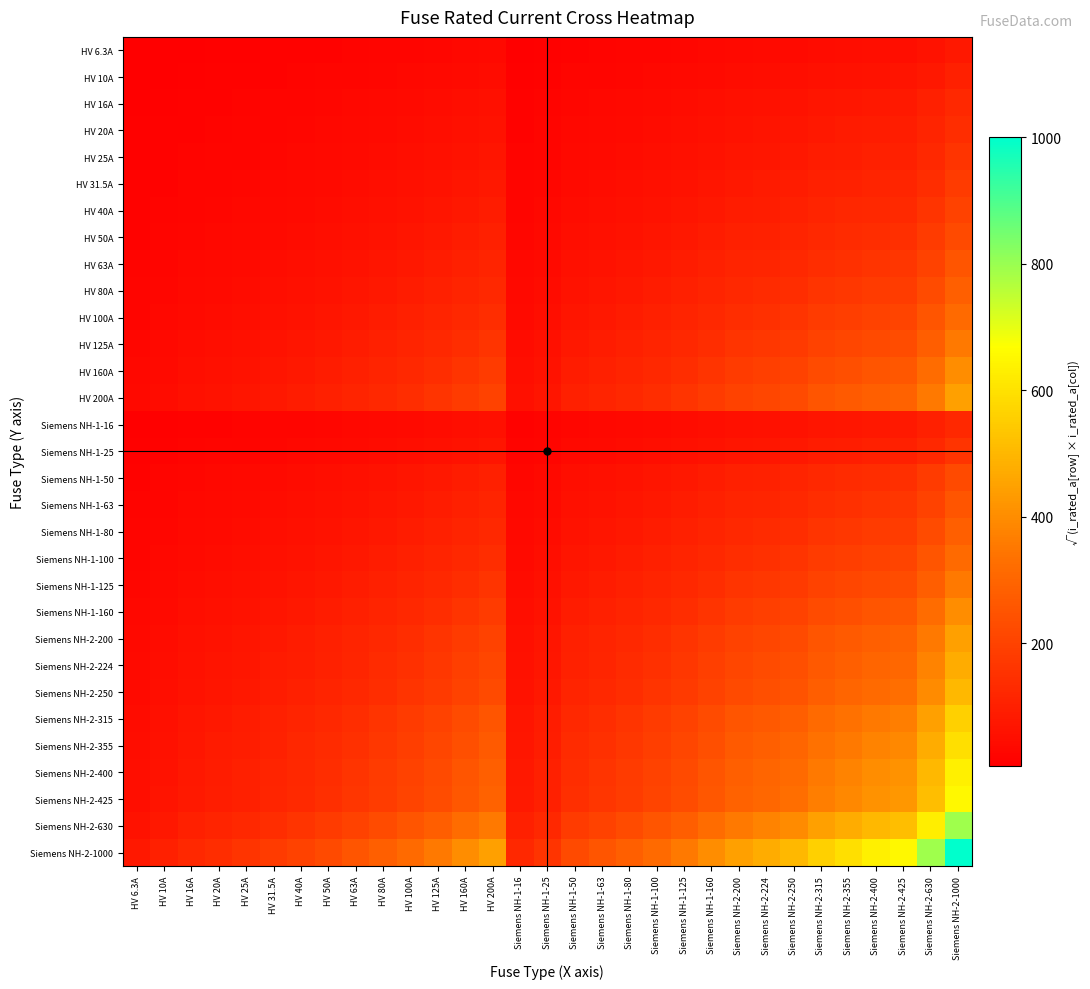

Reading right to left, transcribe all the data shown in this chart.

HV 6.3A: Siemens NH-2-1000=79.4	Siemens NH-2-630=63.0	Siemens NH-2-425=51.7	Siemens NH-2-400=50.2	Siemens NH-2-355=47.3	Siemens NH-2-315=44.5	Siemens NH-2-250=39.7	Siemens NH-2-224=37.6	Siemens NH-2-200=35.5	Siemens NH-1-160=31.7	Siemens NH-1-125=28.1	Siemens NH-1-100=25.1	Siemens NH-1-80=22.4	Siemens NH-1-63=19.9	Siemens NH-1-50=17.7	Siemens NH-1-25=12.5	Siemens NH-1-16=10.0	HV 200A=35.5	HV 160A=31.7	HV 125A=28.1	HV 100A=25.1	HV 80A=22.4	HV 63A=19.9	HV 50A=17.7	HV 40A=15.9	HV 31.5A=14.1	HV 25A=12.5	HV 20A=11.2	HV 16A=10.0	HV 10A=7.9	HV 6.3A=6.3
HV 10A: Siemens NH-2-1000=100.0	Siemens NH-2-630=79.4	Siemens NH-2-425=65.2	Siemens NH-2-400=63.2	Siemens NH-2-355=59.6	Siemens NH-2-315=56.1	Siemens NH-2-250=50.0	Siemens NH-2-224=47.3	Siemens NH-2-200=44.7	Siemens NH-1-160=40.0	Siemens NH-1-125=35.4	Siemens NH-1-100=31.6	Siemens NH-1-80=28.3	Siemens NH-1-63=25.1	Siemens NH-1-50=22.4	Siemens NH-1-25=15.8	Siemens NH-1-16=12.6	HV 200A=44.7	HV 160A=40.0	HV 125A=35.4	HV 100A=31.6	HV 80A=28.3	HV 63A=25.1	HV 50A=22.4	HV 40A=20.0	HV 31.5A=17.7	HV 25A=15.8	HV 20A=14.1	HV 16A=12.6	HV 10A=10.0	HV 6.3A=7.9
HV 16A: Siemens NH-2-1000=126.5	Siemens NH-2-630=100.4	Siemens NH-2-425=82.5	Siemens NH-2-400=80.0	Siemens NH-2-355=75.4	Siemens NH-2-315=71.0	Siemens NH-2-250=63.2	Siemens NH-2-224=59.9	Siemens NH-2-200=56.6	Siemens NH-1-160=50.6	Siemens NH-1-125=44.7	Siemens NH-1-100=40.0	Siemens NH-1-80=35.8	Siemens NH-1-63=31.7	Siemens NH-1-50=28.3	Siemens NH-1-25=20.0	Siemens NH-1-16=16.0	HV 200A=56.6	HV 160A=50.6	HV 125A=44.7	HV 100A=40.0	HV 80A=35.8	HV 63A=31.7	HV 50A=28.3	HV 40A=25.3	HV 31.5A=22.4	HV 25A=20.0	HV 20A=17.9	HV 16A=16.0	HV 10A=12.6	HV 6.3A=10.0
HV 20A: Siemens NH-2-1000=141.4	Siemens NH-2-630=112.2	Siemens NH-2-425=92.2	Siemens NH-2-400=89.4	Siemens NH-2-355=84.3	Siemens NH-2-315=79.4	Siemens NH-2-250=70.7	Siemens NH-2-224=66.9	Siemens NH-2-200=63.2	Siemens NH-1-160=56.6	Siemens NH-1-125=50.0	Siemens NH-1-100=44.7	Siemens NH-1-80=40.0	Siemens NH-1-63=35.5	Siemens NH-1-50=31.6	Siemens NH-1-25=22.4	Siemens NH-1-16=17.9	HV 200A=63.2	HV 160A=56.6	HV 125A=50.0	HV 100A=44.7	HV 80A=40.0	HV 63A=35.5	HV 50A=31.6	HV 40A=28.3	HV 31.5A=25.1	HV 25A=22.4	HV 20A=20.0	HV 16A=17.9	HV 10A=14.1	HV 6.3A=11.2
HV 25A: Siemens NH-2-1000=158.1	Siemens NH-2-630=125.5	Siemens NH-2-425=103.1	Siemens NH-2-400=100.0	Siemens NH-2-355=94.2	Siemens NH-2-315=88.7	Siemens NH-2-250=79.1	Siemens NH-2-224=74.8	Siemens NH-2-200=70.7	Siemens NH-1-160=63.2	Siemens NH-1-125=55.9	Siemens NH-1-100=50.0	Siemens NH-1-80=44.7	Siemens NH-1-63=39.7	Siemens NH-1-50=35.4	Siemens NH-1-25=25.0	Siemens NH-1-16=20.0	HV 200A=70.7	HV 160A=63.2	HV 125A=55.9	HV 100A=50.0	HV 80A=44.7	HV 63A=39.7	HV 50A=35.4	HV 40A=31.6	HV 31.5A=28.1	HV 25A=25.0	HV 20A=22.4	HV 16A=20.0	HV 10A=15.8	HV 6.3A=12.5
HV 31.5A: Siemens NH-2-1000=177.5	Siemens NH-2-630=140.9	Siemens NH-2-425=115.7	Siemens NH-2-400=112.2	Siemens NH-2-355=105.7	Siemens NH-2-315=99.6	Siemens NH-2-250=88.7	Siemens NH-2-224=84.0	Siemens NH-2-200=79.4	Siemens NH-1-160=71.0	Siemens NH-1-125=62.7	Siemens NH-1-100=56.1	Siemens NH-1-80=50.2	Siemens NH-1-63=44.5	Siemens NH-1-50=39.7	Siemens NH-1-25=28.1	Siemens NH-1-16=22.4	HV 200A=79.4	HV 160A=71.0	HV 125A=62.7	HV 100A=56.1	HV 80A=50.2	HV 63A=44.5	HV 50A=39.7	HV 40A=35.5	HV 31.5A=31.5	HV 25A=28.1	HV 20A=25.1	HV 16A=22.4	HV 10A=17.7	HV 6.3A=14.1
HV 40A: Siemens NH-2-1000=200.0	Siemens NH-2-630=158.7	Siemens NH-2-425=130.4	Siemens NH-2-400=126.5	Siemens NH-2-355=119.2	Siemens NH-2-315=112.2	Siemens NH-2-250=100.0	Siemens NH-2-224=94.7	Siemens NH-2-200=89.4	Siemens NH-1-160=80.0	Siemens NH-1-125=70.7	Siemens NH-1-100=63.2	Siemens NH-1-80=56.6	Siemens NH-1-63=50.2	Siemens NH-1-50=44.7	Siemens NH-1-25=31.6	Siemens NH-1-16=25.3	HV 200A=89.4	HV 160A=80.0	HV 125A=70.7	HV 100A=63.2	HV 80A=56.6	HV 63A=50.2	HV 50A=44.7	HV 40A=40.0	HV 31.5A=35.5	HV 25A=31.6	HV 20A=28.3	HV 16A=25.3	HV 10A=20.0	HV 6.3A=15.9
HV 50A: Siemens NH-2-1000=223.6	Siemens NH-2-630=177.5	Siemens NH-2-425=145.8	Siemens NH-2-400=141.4	Siemens NH-2-355=133.2	Siemens NH-2-315=125.5	Siemens NH-2-250=111.8	Siemens NH-2-224=105.8	Siemens NH-2-200=100.0	Siemens NH-1-160=89.4	Siemens NH-1-125=79.1	Siemens NH-1-100=70.7	Siemens NH-1-80=63.2	Siemens NH-1-63=56.1	Siemens NH-1-50=50.0	Siemens NH-1-25=35.4	Siemens NH-1-16=28.3	HV 200A=100.0	HV 160A=89.4	HV 125A=79.1	HV 100A=70.7	HV 80A=63.2	HV 63A=56.1	HV 50A=50.0	HV 40A=44.7	HV 31.5A=39.7	HV 25A=35.4	HV 20A=31.6	HV 16A=28.3	HV 10A=22.4	HV 6.3A=17.7
HV 63A: Siemens NH-2-1000=251.0	Siemens NH-2-630=199.2	Siemens NH-2-425=163.6	Siemens NH-2-400=158.7	Siemens NH-2-355=149.5	Siemens NH-2-315=140.9	Siemens NH-2-250=125.5	Siemens NH-2-224=118.8	Siemens NH-2-200=112.2	Siemens NH-1-160=100.4	Siemens NH-1-125=88.7	Siemens NH-1-100=79.4	Siemens NH-1-80=71.0	Siemens NH-1-63=63.0	Siemens NH-1-50=56.1	Siemens NH-1-25=39.7	Siemens NH-1-16=31.7	HV 200A=112.2	HV 160A=100.4	HV 125A=88.7	HV 100A=79.4	HV 80A=71.0	HV 63A=63.0	HV 50A=56.1	HV 40A=50.2	HV 31.5A=44.5	HV 25A=39.7	HV 20A=35.5	HV 16A=31.7	HV 10A=25.1	HV 6.3A=19.9
HV 80A: Siemens NH-2-1000=282.8	Siemens NH-2-630=224.5	Siemens NH-2-425=184.4	Siemens NH-2-400=178.9	Siemens NH-2-355=168.5	Siemens NH-2-315=158.7	Siemens NH-2-250=141.4	Siemens NH-2-224=133.9	Siemens NH-2-200=126.5	Siemens NH-1-160=113.1	Siemens NH-1-125=100.0	Siemens NH-1-100=89.4	Siemens NH-1-80=80.0	Siemens NH-1-63=71.0	Siemens NH-1-50=63.2	Siemens NH-1-25=44.7	Siemens NH-1-16=35.8	HV 200A=126.5	HV 160A=113.1	HV 125A=100.0	HV 100A=89.4	HV 80A=80.0	HV 63A=71.0	HV 50A=63.2	HV 40A=56.6	HV 31.5A=50.2	HV 25A=44.7	HV 20A=40.0	HV 16A=35.8	HV 10A=28.3	HV 6.3A=22.4
HV 100A: Siemens NH-2-1000=316.2	Siemens NH-2-630=251.0	Siemens NH-2-425=206.2	Siemens NH-2-400=200.0	Siemens NH-2-355=188.4	Siemens NH-2-315=177.5	Siemens NH-2-250=158.1	Siemens NH-2-224=149.7	Siemens NH-2-200=141.4	Siemens NH-1-160=126.5	Siemens NH-1-125=111.8	Siemens NH-1-100=100.0	Siemens NH-1-80=89.4	Siemens NH-1-63=79.4	Siemens NH-1-50=70.7	Siemens NH-1-25=50.0	Siemens NH-1-16=40.0	HV 200A=141.4	HV 160A=126.5	HV 125A=111.8	HV 100A=100.0	HV 80A=89.4	HV 63A=79.4	HV 50A=70.7	HV 40A=63.2	HV 31.5A=56.1	HV 25A=50.0	HV 20A=44.7	HV 16A=40.0	HV 10A=31.6	HV 6.3A=25.1
HV 125A: Siemens NH-2-1000=353.6	Siemens NH-2-630=280.6	Siemens NH-2-425=230.5	Siemens NH-2-400=223.6	Siemens NH-2-355=210.7	Siemens NH-2-315=198.4	Siemens NH-2-250=176.8	Siemens NH-2-224=167.3	Siemens NH-2-200=158.1	Siemens NH-1-160=141.4	Siemens NH-1-125=125.0	Siemens NH-1-100=111.8	Siemens NH-1-80=100.0	Siemens NH-1-63=88.7	Siemens NH-1-50=79.1	Siemens NH-1-25=55.9	Siemens NH-1-16=44.7	HV 200A=158.1	HV 160A=141.4	HV 125A=125.0	HV 100A=111.8	HV 80A=100.0	HV 63A=88.7	HV 50A=79.1	HV 40A=70.7	HV 31.5A=62.7	HV 25A=55.9	HV 20A=50.0	HV 16A=44.7	HV 10A=35.4	HV 6.3A=28.1
HV 160A: Siemens NH-2-1000=400.0	Siemens NH-2-630=317.5	Siemens NH-2-425=260.8	Siemens NH-2-400=253.0	Siemens NH-2-355=238.3	Siemens NH-2-315=224.5	Siemens NH-2-250=200.0	Siemens NH-2-224=189.3	Siemens NH-2-200=178.9	Siemens NH-1-160=160.0	Siemens NH-1-125=141.4	Siemens NH-1-100=126.5	Siemens NH-1-80=113.1	Siemens NH-1-63=100.4	Siemens NH-1-50=89.4	Siemens NH-1-25=63.2	Siemens NH-1-16=50.6	HV 200A=178.9	HV 160A=160.0	HV 125A=141.4	HV 100A=126.5	HV 80A=113.1	HV 63A=100.4	HV 50A=89.4	HV 40A=80.0	HV 31.5A=71.0	HV 25A=63.2	HV 20A=56.6	HV 16A=50.6	HV 10A=40.0	HV 6.3A=31.7
HV 200A: Siemens NH-2-1000=447.2	Siemens NH-2-630=355.0	Siemens NH-2-425=291.5	Siemens NH-2-400=282.8	Siemens NH-2-355=266.5	Siemens NH-2-315=251.0	Siemens NH-2-250=223.6	Siemens NH-2-224=211.7	Siemens NH-2-200=200.0	Siemens NH-1-160=178.9	Siemens NH-1-125=158.1	Siemens NH-1-100=141.4	Siemens NH-1-80=126.5	Siemens NH-1-63=112.2	Siemens NH-1-50=100.0	Siemens NH-1-25=70.7	Siemens NH-1-16=56.6	HV 200A=200.0	HV 160A=178.9	HV 125A=158.1	HV 100A=141.4	HV 80A=126.5	HV 63A=112.2	HV 50A=100.0	HV 40A=89.4	HV 31.5A=79.4	HV 25A=70.7	HV 20A=63.2	HV 16A=56.6	HV 10A=44.7	HV 6.3A=35.5
Siemens NH-1-16: Siemens NH-2-1000=126.5	Siemens NH-2-630=100.4	Siemens NH-2-425=82.5	Siemens NH-2-400=80.0	Siemens NH-2-355=75.4	Siemens NH-2-315=71.0	Siemens NH-2-250=63.2	Siemens NH-2-224=59.9	Siemens NH-2-200=56.6	Siemens NH-1-160=50.6	Siemens NH-1-125=44.7	Siemens NH-1-100=40.0	Siemens NH-1-80=35.8	Siemens NH-1-63=31.7	Siemens NH-1-50=28.3	Siemens NH-1-25=20.0	Siemens NH-1-16=16.0	HV 200A=56.6	HV 160A=50.6	HV 125A=44.7	HV 100A=40.0	HV 80A=35.8	HV 63A=31.7	HV 50A=28.3	HV 40A=25.3	HV 31.5A=22.4	HV 25A=20.0	HV 20A=17.9	HV 16A=16.0	HV 10A=12.6	HV 6.3A=10.0
Siemens NH-1-25: Siemens NH-2-1000=158.1	Siemens NH-2-630=125.5	Siemens NH-2-425=103.1	Siemens NH-2-400=100.0	Siemens NH-2-355=94.2	Siemens NH-2-315=88.7	Siemens NH-2-250=79.1	Siemens NH-2-224=74.8	Siemens NH-2-200=70.7	Siemens NH-1-160=63.2	Siemens NH-1-125=55.9	Siemens NH-1-100=50.0	Siemens NH-1-80=44.7	Siemens NH-1-63=39.7	Siemens NH-1-50=35.4	Siemens NH-1-25=25.0	Siemens NH-1-16=20.0	HV 200A=70.7	HV 160A=63.2	HV 125A=55.9	HV 100A=50.0	HV 80A=44.7	HV 63A=39.7	HV 50A=35.4	HV 40A=31.6	HV 31.5A=28.1	HV 25A=25.0	HV 20A=22.4	HV 16A=20.0	HV 10A=15.8	HV 6.3A=12.5
Siemens NH-1-50: Siemens NH-2-1000=223.6	Siemens NH-2-630=177.5	Siemens NH-2-425=145.8	Siemens NH-2-400=141.4	Siemens NH-2-355=133.2	Siemens NH-2-315=125.5	Siemens NH-2-250=111.8	Siemens NH-2-224=105.8	Siemens NH-2-200=100.0	Siemens NH-1-160=89.4	Siemens NH-1-125=79.1	Siemens NH-1-100=70.7	Siemens NH-1-80=63.2	Siemens NH-1-63=56.1	Siemens NH-1-50=50.0	Siemens NH-1-25=35.4	Siemens NH-1-16=28.3	HV 200A=100.0	HV 160A=89.4	HV 125A=79.1	HV 100A=70.7	HV 80A=63.2	HV 63A=56.1	HV 50A=50.0	HV 40A=44.7	HV 31.5A=39.7	HV 25A=35.4	HV 20A=31.6	HV 16A=28.3	HV 10A=22.4	HV 6.3A=17.7
Siemens NH-1-63: Siemens NH-2-1000=251.0	Siemens NH-2-630=199.2	Siemens NH-2-425=163.6	Siemens NH-2-400=158.7	Siemens NH-2-355=149.5	Siemens NH-2-315=140.9	Siemens NH-2-250=125.5	Siemens NH-2-224=118.8	Siemens NH-2-200=112.2	Siemens NH-1-160=100.4	Siemens NH-1-125=88.7	Siemens NH-1-100=79.4	Siemens NH-1-80=71.0	Siemens NH-1-63=63.0	Siemens NH-1-50=56.1	Siemens NH-1-25=39.7	Siemens NH-1-16=31.7	HV 200A=112.2	HV 160A=100.4	HV 125A=88.7	HV 100A=79.4	HV 80A=71.0	HV 63A=63.0	HV 50A=56.1	HV 40A=50.2	HV 31.5A=44.5	HV 25A=39.7	HV 20A=35.5	HV 16A=31.7	HV 10A=25.1	HV 6.3A=19.9
Siemens NH-1-80: Siemens NH-2-1000=282.8	Siemens NH-2-630=224.5	Siemens NH-2-425=184.4	Siemens NH-2-400=178.9	Siemens NH-2-355=168.5	Siemens NH-2-315=158.7	Siemens NH-2-250=141.4	Siemens NH-2-224=133.9	Siemens NH-2-200=126.5	Siemens NH-1-160=113.1	Siemens NH-1-125=100.0	Siemens NH-1-100=89.4	Siemens NH-1-80=80.0	Siemens NH-1-63=71.0	Siemens NH-1-50=63.2	Siemens NH-1-25=44.7	Siemens NH-1-16=35.8	HV 200A=126.5	HV 160A=113.1	HV 125A=100.0	HV 100A=89.4	HV 80A=80.0	HV 63A=71.0	HV 50A=63.2	HV 40A=56.6	HV 31.5A=50.2	HV 25A=44.7	HV 20A=40.0	HV 16A=35.8	HV 10A=28.3	HV 6.3A=22.4
Siemens NH-1-100: Siemens NH-2-1000=316.2	Siemens NH-2-630=251.0	Siemens NH-2-425=206.2	Siemens NH-2-400=200.0	Siemens NH-2-355=188.4	Siemens NH-2-315=177.5	Siemens NH-2-250=158.1	Siemens NH-2-224=149.7	Siemens NH-2-200=141.4	Siemens NH-1-160=126.5	Siemens NH-1-125=111.8	Siemens NH-1-100=100.0	Siemens NH-1-80=89.4	Siemens NH-1-63=79.4	Siemens NH-1-50=70.7	Siemens NH-1-25=50.0	Siemens NH-1-16=40.0	HV 200A=141.4	HV 160A=126.5	HV 125A=111.8	HV 100A=100.0	HV 80A=89.4	HV 63A=79.4	HV 50A=70.7	HV 40A=63.2	HV 31.5A=56.1	HV 25A=50.0	HV 20A=44.7	HV 16A=40.0	HV 10A=31.6	HV 6.3A=25.1
Siemens NH-1-125: Siemens NH-2-1000=353.6	Siemens NH-2-630=280.6	Siemens NH-2-425=230.5	Siemens NH-2-400=223.6	Siemens NH-2-355=210.7	Siemens NH-2-315=198.4	Siemens NH-2-250=176.8	Siemens NH-2-224=167.3	Siemens NH-2-200=158.1	Siemens NH-1-160=141.4	Siemens NH-1-125=125.0	Siemens NH-1-100=111.8	Siemens NH-1-80=100.0	Siemens NH-1-63=88.7	Siemens NH-1-50=79.1	Siemens NH-1-25=55.9	Siemens NH-1-16=44.7	HV 200A=158.1	HV 160A=141.4	HV 125A=125.0	HV 100A=111.8	HV 80A=100.0	HV 63A=88.7	HV 50A=79.1	HV 40A=70.7	HV 31.5A=62.7	HV 25A=55.9	HV 20A=50.0	HV 16A=44.7	HV 10A=35.4	HV 6.3A=28.1
Siemens NH-1-160: Siemens NH-2-1000=400.0	Siemens NH-2-630=317.5	Siemens NH-2-425=260.8	Siemens NH-2-400=253.0	Siemens NH-2-355=238.3	Siemens NH-2-315=224.5	Siemens NH-2-250=200.0	Siemens NH-2-224=189.3	Siemens NH-2-200=178.9	Siemens NH-1-160=160.0	Siemens NH-1-125=141.4	Siemens NH-1-100=126.5	Siemens NH-1-80=113.1	Siemens NH-1-63=100.4	Siemens NH-1-50=89.4	Siemens NH-1-25=63.2	Siemens NH-1-16=50.6	HV 200A=178.9	HV 160A=160.0	HV 125A=141.4	HV 100A=126.5	HV 80A=113.1	HV 63A=100.4	HV 50A=89.4	HV 40A=80.0	HV 31.5A=71.0	HV 25A=63.2	HV 20A=56.6	HV 16A=50.6	HV 10A=40.0	HV 6.3A=31.7
Siemens NH-2-200: Siemens NH-2-1000=447.2	Siemens NH-2-630=355.0	Siemens NH-2-425=291.5	Siemens NH-2-400=282.8	Siemens NH-2-355=266.5	Siemens NH-2-315=251.0	Siemens NH-2-250=223.6	Siemens NH-2-224=211.7	Siemens NH-2-200=200.0	Siemens NH-1-160=178.9	Siemens NH-1-125=158.1	Siemens NH-1-100=141.4	Siemens NH-1-80=126.5	Siemens NH-1-63=112.2	Siemens NH-1-50=100.0	Siemens NH-1-25=70.7	Siemens NH-1-16=56.6	HV 200A=200.0	HV 160A=178.9	HV 125A=158.1	HV 100A=141.4	HV 80A=126.5	HV 63A=112.2	HV 50A=100.0	HV 40A=89.4	HV 31.5A=79.4	HV 25A=70.7	HV 20A=63.2	HV 16A=56.6	HV 10A=44.7	HV 6.3A=35.5
Siemens NH-2-224: Siemens NH-2-1000=473.3	Siemens NH-2-630=375.7	Siemens NH-2-425=308.5	Siemens NH-2-400=299.3	Siemens NH-2-355=282.0	Siemens NH-2-315=265.6	Siemens NH-2-250=236.6	Siemens NH-2-224=224.0	Siemens NH-2-200=211.7	Siemens NH-1-160=189.3	Siemens NH-1-125=167.3	Siemens NH-1-100=149.7	Siemens NH-1-80=133.9	Siemens NH-1-63=118.8	Siemens NH-1-50=105.8	Siemens NH-1-25=74.8	Siemens NH-1-16=59.9	HV 200A=211.7	HV 160A=189.3	HV 125A=167.3	HV 100A=149.7	HV 80A=133.9	HV 63A=118.8	HV 50A=105.8	HV 40A=94.7	HV 31.5A=84.0	HV 25A=74.8	HV 20A=66.9	HV 16A=59.9	HV 10A=47.3	HV 6.3A=37.6
Siemens NH-2-250: Siemens NH-2-1000=500.0	Siemens NH-2-630=396.9	Siemens NH-2-425=326.0	Siemens NH-2-400=316.2	Siemens NH-2-355=297.9	Siemens NH-2-315=280.6	Siemens NH-2-250=250.0	Siemens NH-2-224=236.6	Siemens NH-2-200=223.6	Siemens NH-1-160=200.0	Siemens NH-1-125=176.8	Siemens NH-1-100=158.1	Siemens NH-1-80=141.4	Siemens NH-1-63=125.5	Siemens NH-1-50=111.8	Siemens NH-1-25=79.1	Siemens NH-1-16=63.2	HV 200A=223.6	HV 160A=200.0	HV 125A=176.8	HV 100A=158.1	HV 80A=141.4	HV 63A=125.5	HV 50A=111.8	HV 40A=100.0	HV 31.5A=88.7	HV 25A=79.1	HV 20A=70.7	HV 16A=63.2	HV 10A=50.0	HV 6.3A=39.7
Siemens NH-2-315: Siemens NH-2-1000=561.2	Siemens NH-2-630=445.5	Siemens NH-2-425=365.9	Siemens NH-2-400=355.0	Siemens NH-2-355=334.4	Siemens NH-2-315=315.0	Siemens NH-2-250=280.6	Siemens NH-2-224=265.6	Siemens NH-2-200=251.0	Siemens NH-1-160=224.5	Siemens NH-1-125=198.4	Siemens NH-1-100=177.5	Siemens NH-1-80=158.7	Siemens NH-1-63=140.9	Siemens NH-1-50=125.5	Siemens NH-1-25=88.7	Siemens NH-1-16=71.0	HV 200A=251.0	HV 160A=224.5	HV 125A=198.4	HV 100A=177.5	HV 80A=158.7	HV 63A=140.9	HV 50A=125.5	HV 40A=112.2	HV 31.5A=99.6	HV 25A=88.7	HV 20A=79.4	HV 16A=71.0	HV 10A=56.1	HV 6.3A=44.5
Siemens NH-2-355: Siemens NH-2-1000=595.8	Siemens NH-2-630=472.9	Siemens NH-2-425=388.4	Siemens NH-2-400=376.8	Siemens NH-2-355=355.0	Siemens NH-2-315=334.4	Siemens NH-2-250=297.9	Siemens NH-2-224=282.0	Siemens NH-2-200=266.5	Siemens NH-1-160=238.3	Siemens NH-1-125=210.7	Siemens NH-1-100=188.4	Siemens NH-1-80=168.5	Siemens NH-1-63=149.5	Siemens NH-1-50=133.2	Siemens NH-1-25=94.2	Siemens NH-1-16=75.4	HV 200A=266.5	HV 160A=238.3	HV 125A=210.7	HV 100A=188.4	HV 80A=168.5	HV 63A=149.5	HV 50A=133.2	HV 40A=119.2	HV 31.5A=105.7	HV 25A=94.2	HV 20A=84.3	HV 16A=75.4	HV 10A=59.6	HV 6.3A=47.3
Siemens NH-2-400: Siemens NH-2-1000=632.5	Siemens NH-2-630=502.0	Siemens NH-2-425=412.3	Siemens NH-2-400=400.0	Siemens NH-2-355=376.8	Siemens NH-2-315=355.0	Siemens NH-2-250=316.2	Siemens NH-2-224=299.3	Siemens NH-2-200=282.8	Siemens NH-1-160=253.0	Siemens NH-1-125=223.6	Siemens NH-1-100=200.0	Siemens NH-1-80=178.9	Siemens NH-1-63=158.7	Siemens NH-1-50=141.4	Siemens NH-1-25=100.0	Siemens NH-1-16=80.0	HV 200A=282.8	HV 160A=253.0	HV 125A=223.6	HV 100A=200.0	HV 80A=178.9	HV 63A=158.7	HV 50A=141.4	HV 40A=126.5	HV 31.5A=112.2	HV 25A=100.0	HV 20A=89.4	HV 16A=80.0	HV 10A=63.2	HV 6.3A=50.2
Siemens NH-2-425: Siemens NH-2-1000=651.9	Siemens NH-2-630=517.4	Siemens NH-2-425=425.0	Siemens NH-2-400=412.3	Siemens NH-2-355=388.4	Siemens NH-2-315=365.9	Siemens NH-2-250=326.0	Siemens NH-2-224=308.5	Siemens NH-2-200=291.5	Siemens NH-1-160=260.8	Siemens NH-1-125=230.5	Siemens NH-1-100=206.2	Siemens NH-1-80=184.4	Siemens NH-1-63=163.6	Siemens NH-1-50=145.8	Siemens NH-1-25=103.1	Siemens NH-1-16=82.5	HV 200A=291.5	HV 160A=260.8	HV 125A=230.5	HV 100A=206.2	HV 80A=184.4	HV 63A=163.6	HV 50A=145.8	HV 40A=130.4	HV 31.5A=115.7	HV 25A=103.1	HV 20A=92.2	HV 16A=82.5	HV 10A=65.2	HV 6.3A=51.7
Siemens NH-2-630: Siemens NH-2-1000=793.7	Siemens NH-2-630=630.0	Siemens NH-2-425=517.4	Siemens NH-2-400=502.0	Siemens NH-2-355=472.9	Siemens NH-2-315=445.5	Siemens NH-2-250=396.9	Siemens NH-2-224=375.7	Siemens NH-2-200=355.0	Siemens NH-1-160=317.5	Siemens NH-1-125=280.6	Siemens NH-1-100=251.0	Siemens NH-1-80=224.5	Siemens NH-1-63=199.2	Siemens NH-1-50=177.5	Siemens NH-1-25=125.5	Siemens NH-1-16=100.4	HV 200A=355.0	HV 160A=317.5	HV 125A=280.6	HV 100A=251.0	HV 80A=224.5	HV 63A=199.2	HV 50A=177.5	HV 40A=158.7	HV 31.5A=140.9	HV 25A=125.5	HV 20A=112.2	HV 16A=100.4	HV 10A=79.4	HV 6.3A=63.0
Siemens NH-2-1000: Siemens NH-2-1000=1000.0	Siemens NH-2-630=793.7	Siemens NH-2-425=651.9	Siemens NH-2-400=632.5	Siemens NH-2-355=595.8	Siemens NH-2-315=561.2	Siemens NH-2-250=500.0	Siemens NH-2-224=473.3	Siemens NH-2-200=447.2	Siemens NH-1-160=400.0	Siemens NH-1-125=353.6	Siemens NH-1-100=316.2	Siemens NH-1-80=282.8	Siemens NH-1-63=251.0	Siemens NH-1-50=223.6	Siemens NH-1-25=158.1	Siemens NH-1-16=126.5	HV 200A=447.2	HV 160A=400.0	HV 125A=353.6	HV 100A=316.2	HV 80A=282.8	HV 63A=251.0	HV 50A=223.6	HV 40A=200.0	HV 31.5A=177.5	HV 25A=158.1	HV 20A=141.4	HV 16A=126.5	HV 10A=100.0	HV 6.3A=79.4